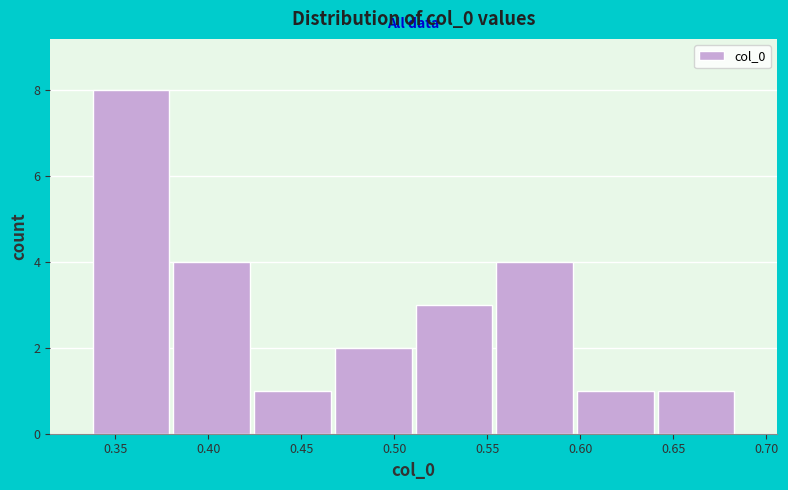

Reading left to right, list every bar in this chart as the range it spans on the x-axis followed by its height. Neither the bar edges nor the heights are printed on the chart, so give them approximately, as read against the axes.

0.335 to 0.380: 8
0.380 to 0.425: 4
0.425 to 0.465: 1
0.465 to 0.510: 2
0.510 to 0.555: 3
0.555 to 0.595: 4
0.595 to 0.640: 1
0.640 to 0.685: 1